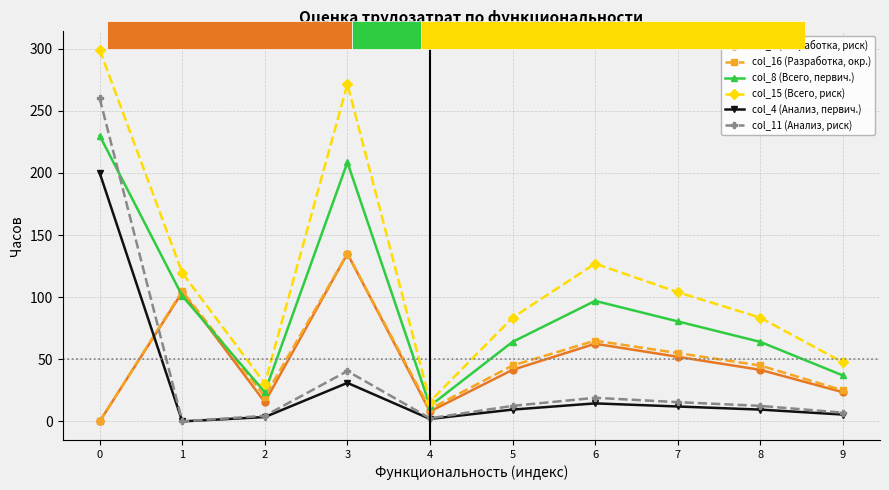

Which category has the highest value in the col_16 (Разработка, окр.) series?

3